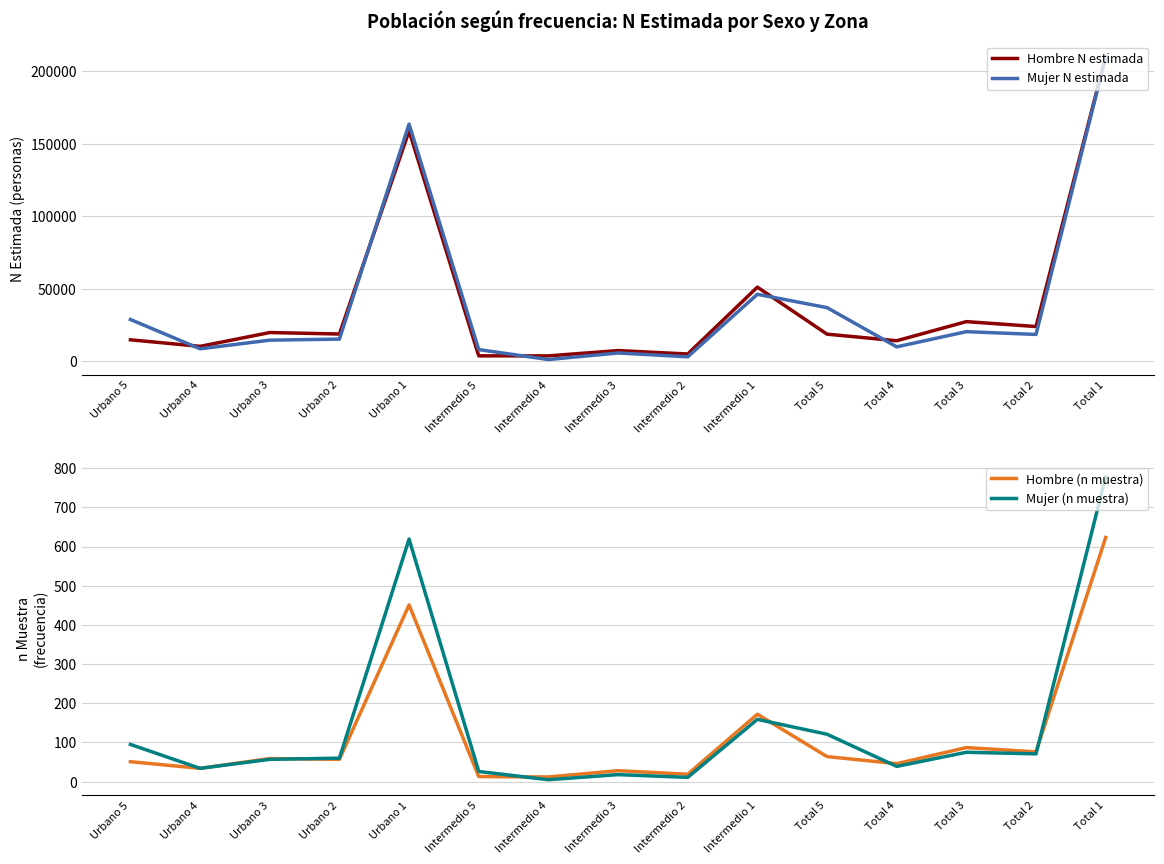

Between which two adjacent categories do Hombre N estimada and Mujer N estimada first intersect?

Urbano 5 and Urbano 4